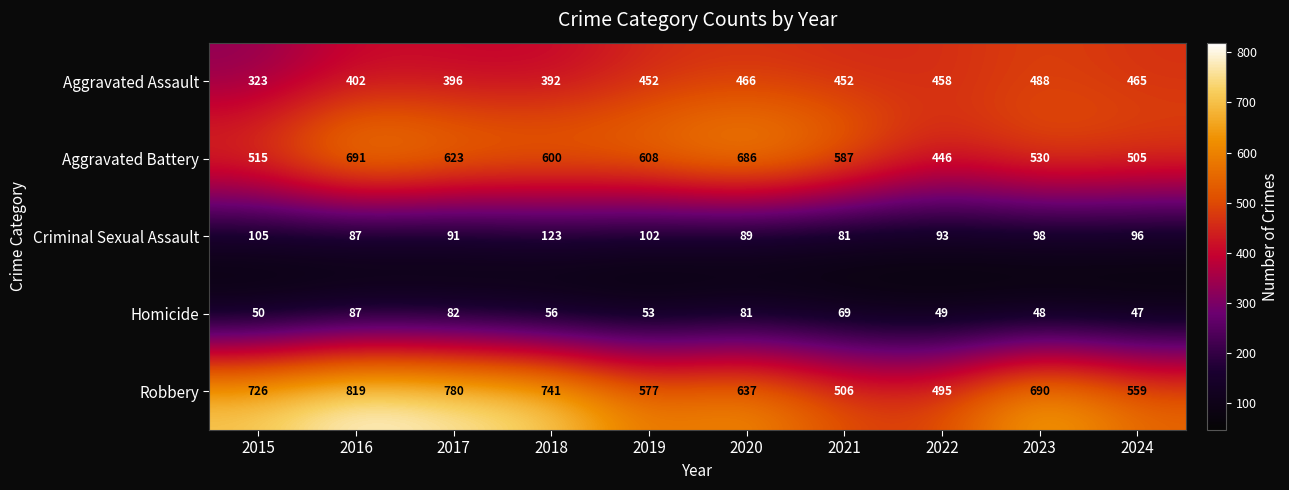

How many data points does each series have?

10